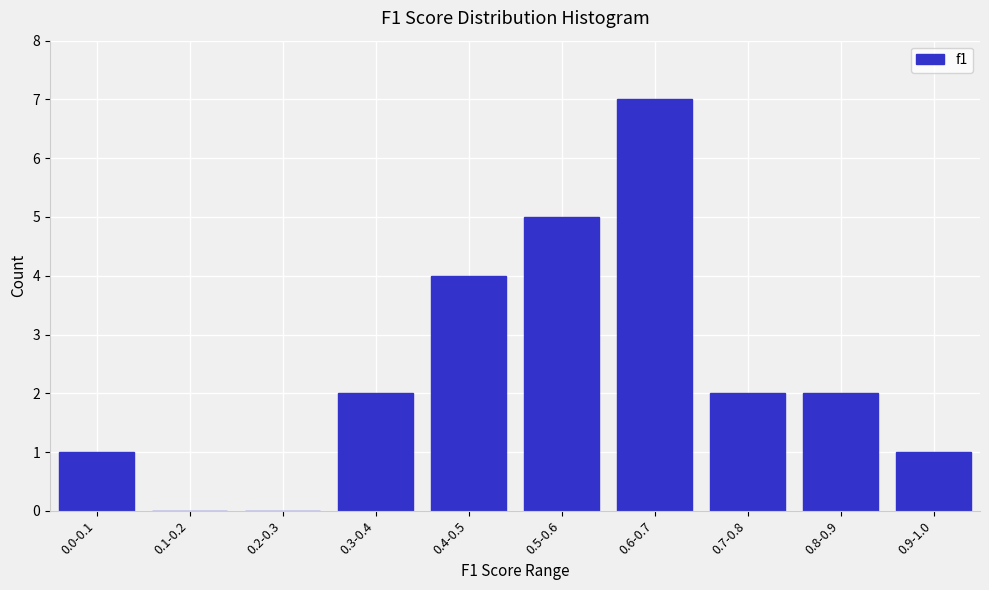

Reading right to left, what are all the values shown in this chart?

0.9-1.0=1	0.8-0.9=2	0.7-0.8=2	0.6-0.7=7	0.5-0.6=5	0.4-0.5=4	0.3-0.4=2	0.2-0.3=0	0.1-0.2=0	0.0-0.1=1